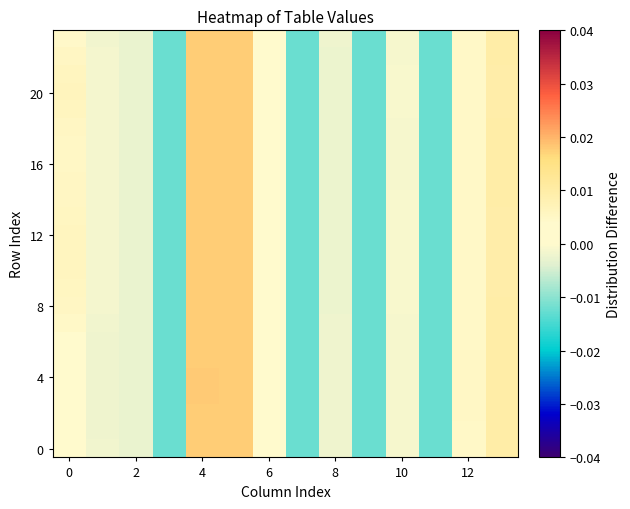

Which series has the widest spread of values?

4